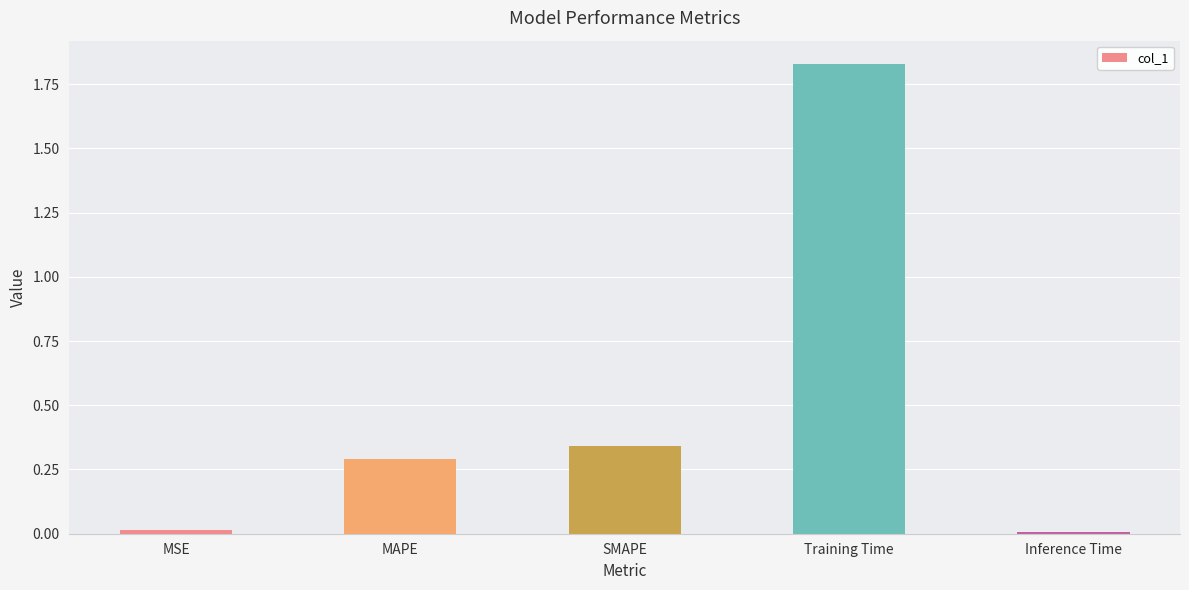

What is the label of the 4th bar from the right?

MAPE